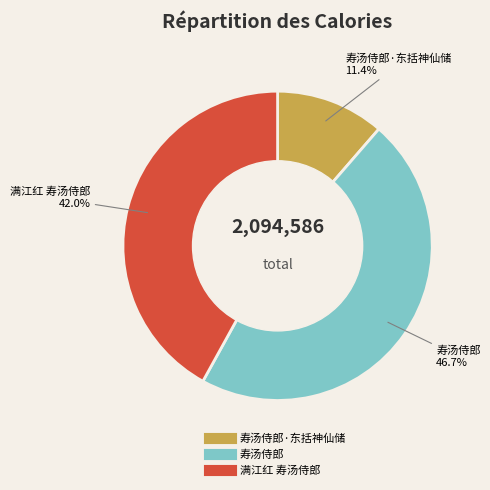

Does any single category account for the majority?

No